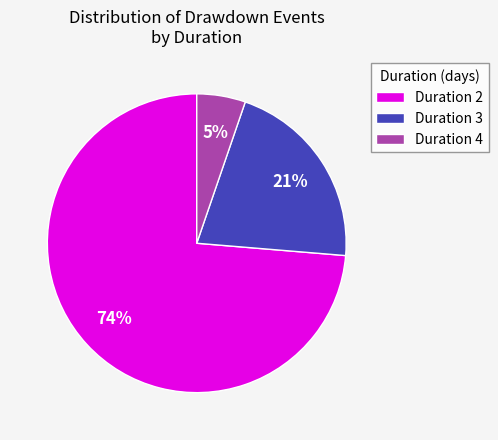

The Duration 2 slice represents 83% of the pie. True or false?

False